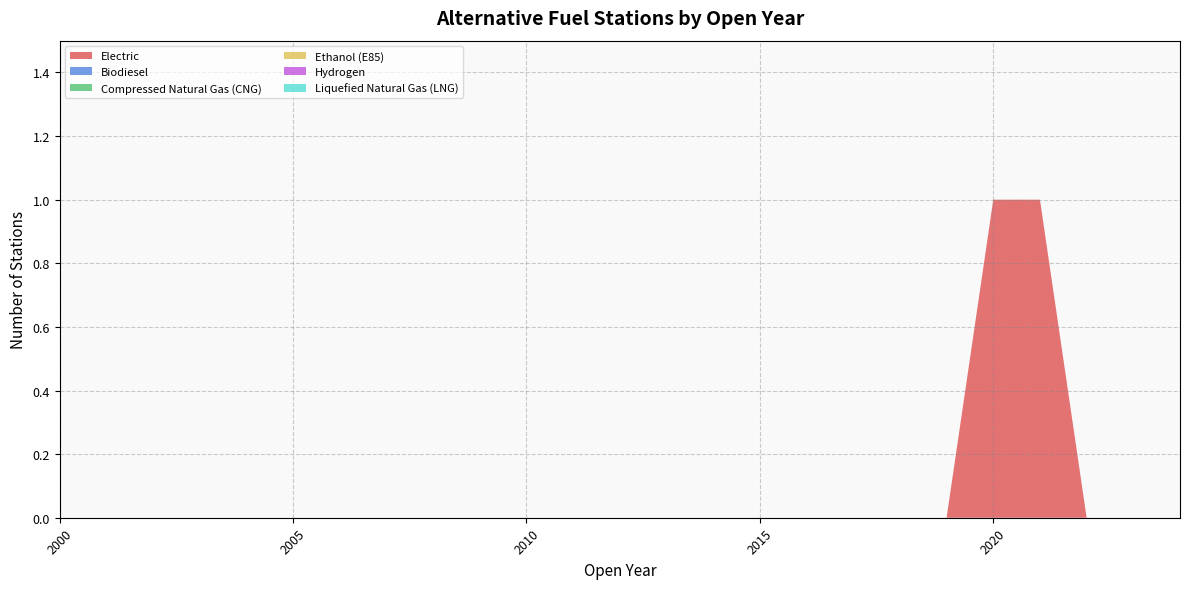

Reading left to right, what are all the values shown in this chart?

Electric: 0	0	0	0	0	0	0	0	0	0	0	0	0	0	0	0	0	0	0	0	1	1	0	0	0
Biodiesel: 0	0	0	0	0	0	0	0	0	0	0	0	0	0	0	0	0	0	0	0	0	0	0	0	0
Compressed Natural Gas (CNG): 0	0	0	0	0	0	0	0	0	0	0	0	0	0	0	0	0	0	0	0	0	0	0	0	0
Ethanol (E85): 0	0	0	0	0	0	0	0	0	0	0	0	0	0	0	0	0	0	0	0	0	0	0	0	0
Hydrogen: 0	0	0	0	0	0	0	0	0	0	0	0	0	0	0	0	0	0	0	0	0	0	0	0	0
Liquefied Natural Gas (LNG): 0	0	0	0	0	0	0	0	0	0	0	0	0	0	0	0	0	0	0	0	0	0	0	0	0